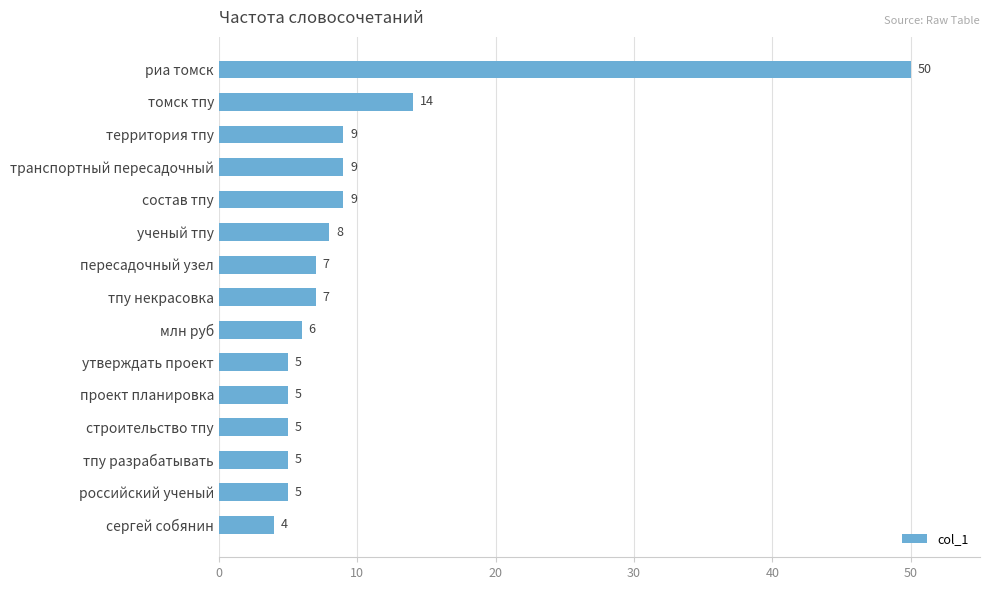

What position from the top is проект планировка?

11